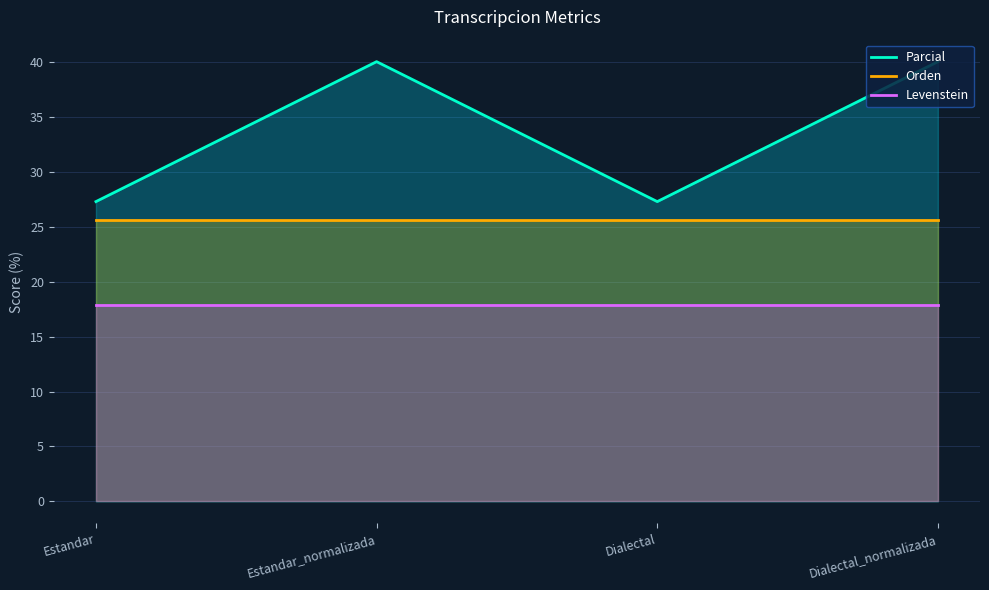

How many lines are shown in the chart?

3